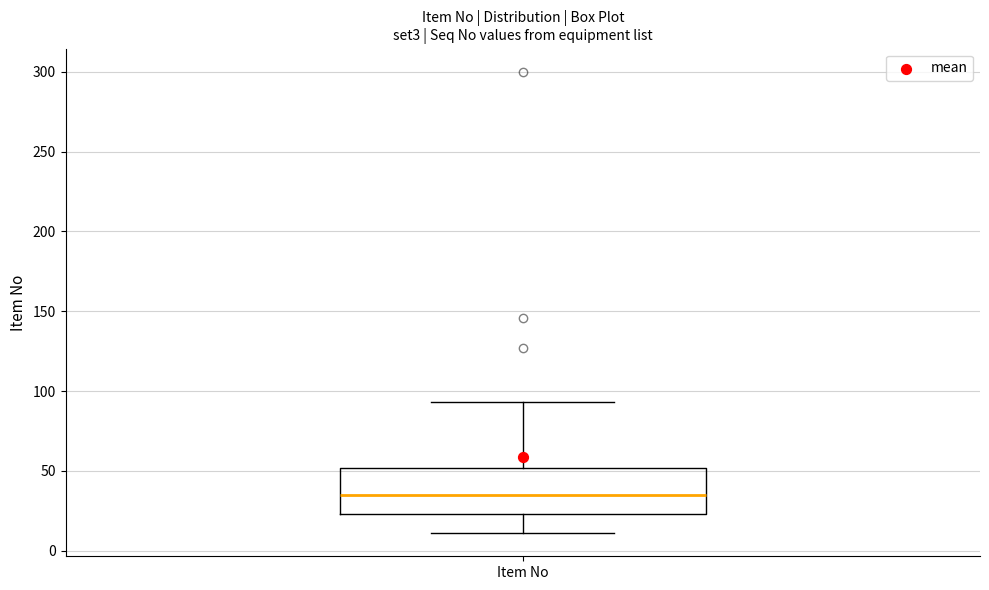

Transcribe this box plot: give where the median line is, the range the box spans, and where the two whiskers end, as read against the y-axis. The values are not printed on the chart, so give them approximately, as read against the axis.

median 35, box 25 to 50, whiskers 10 to 95